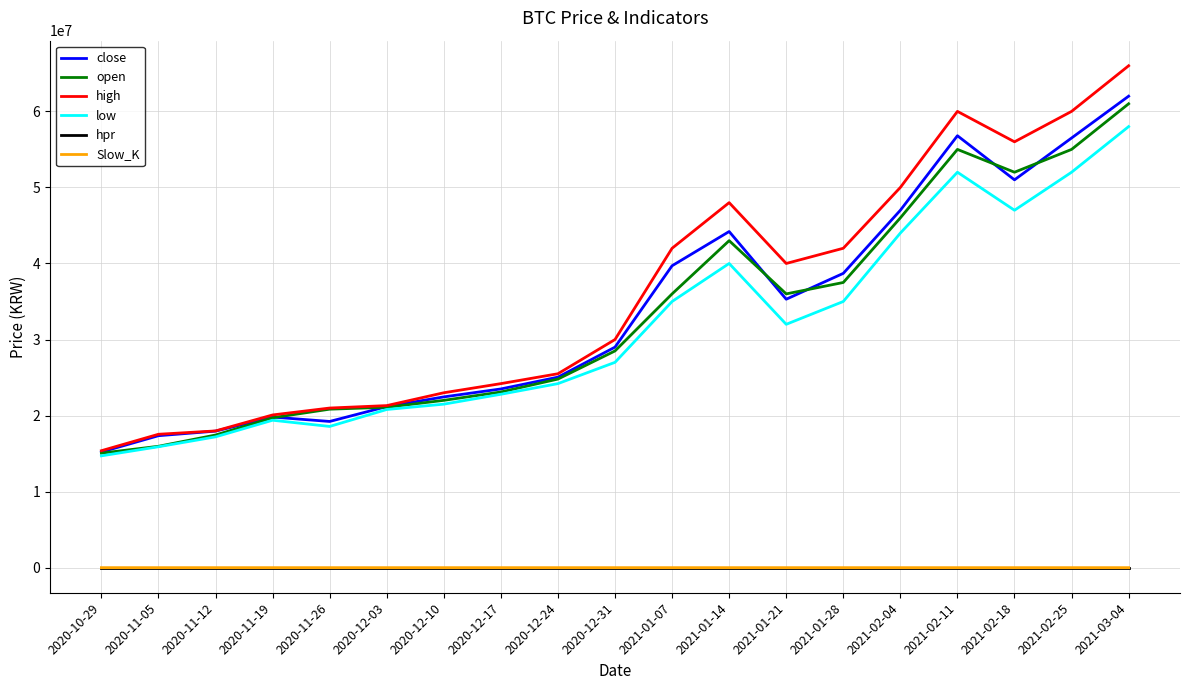

The value of close at 2020-12-24 is 40061008.1. True or false?

False